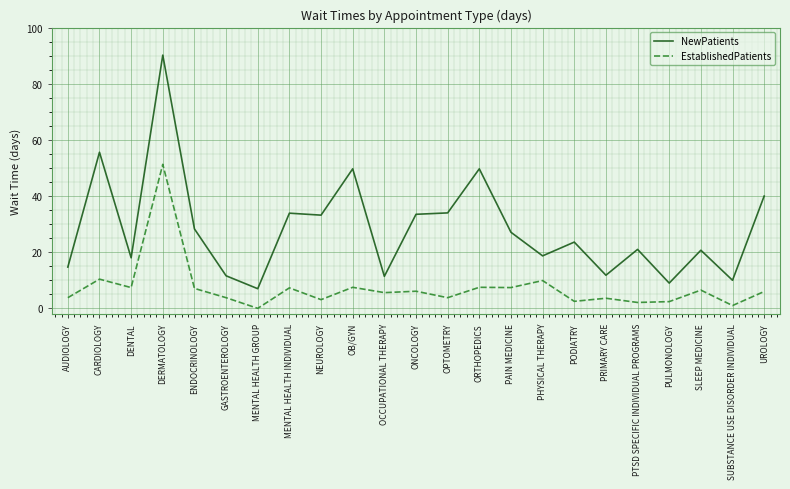

At ORTHOPEDICS, list the series in order from largest to smallest.

NewPatients, EstablishedPatients